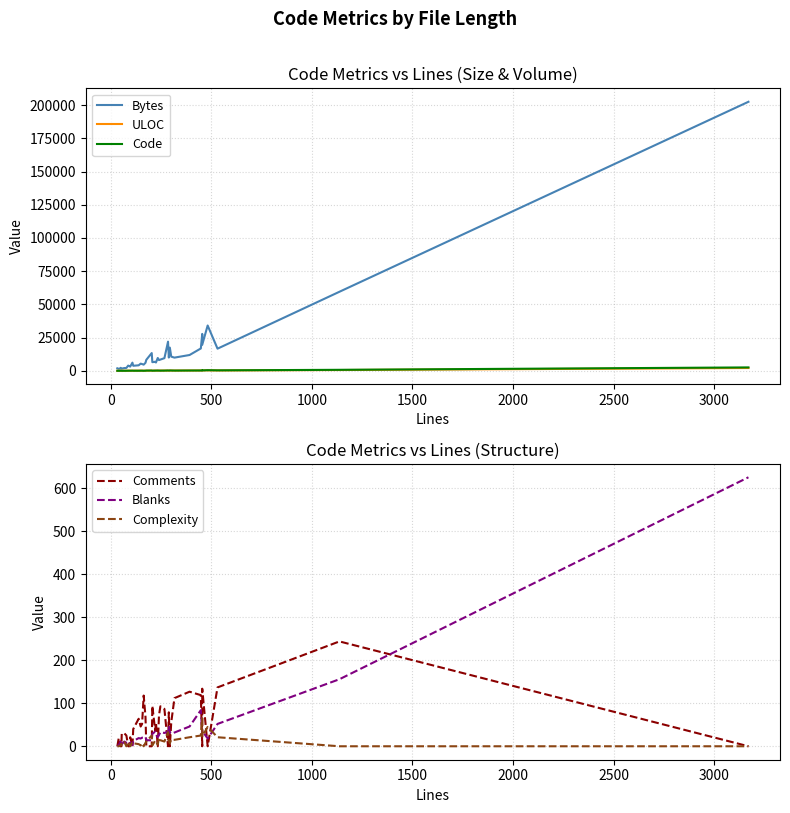

True or false: Complexity and Blanks cross at least once.

True